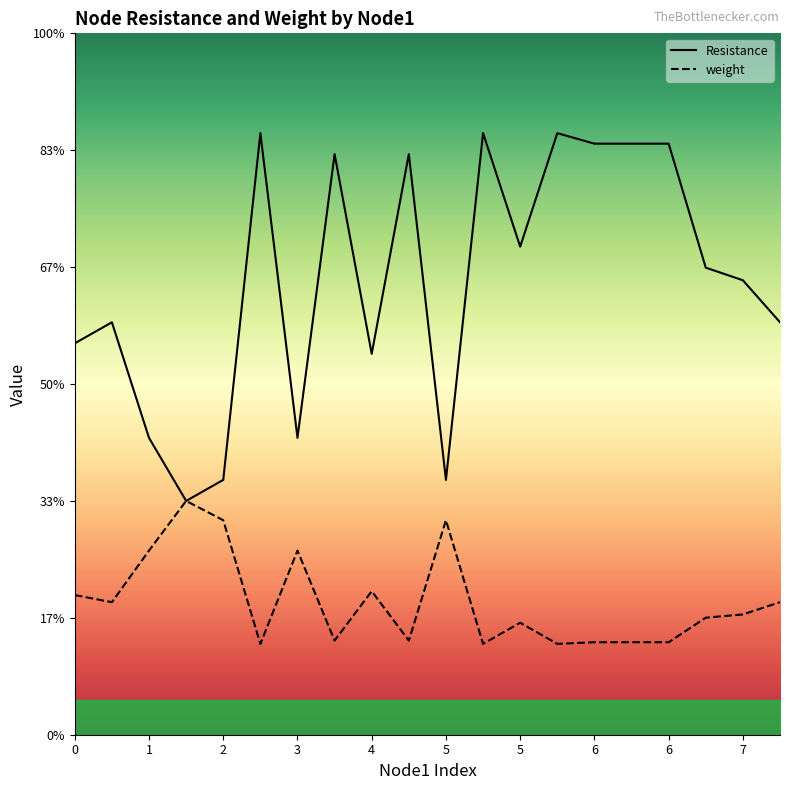

True or false: weight and Resistance intersect in this chart.

False